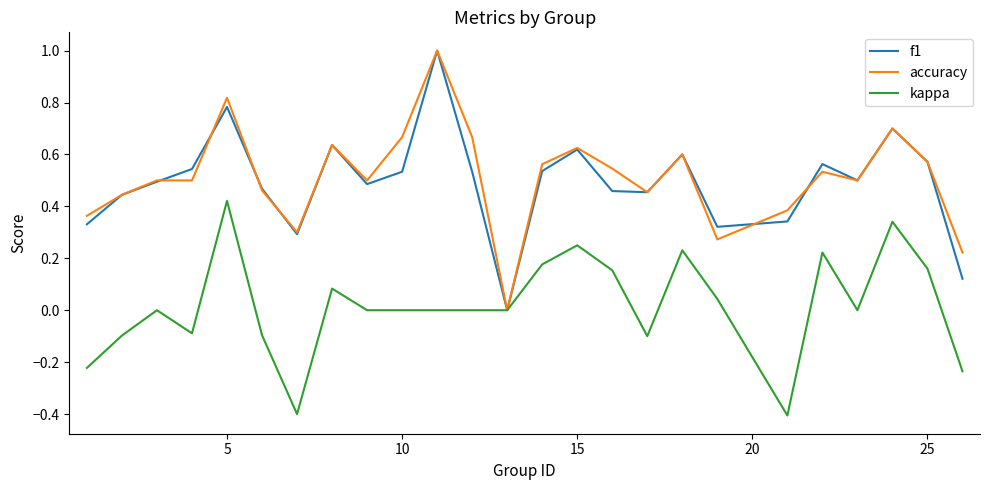

What is the minimum value shown in the chart?

-0.4